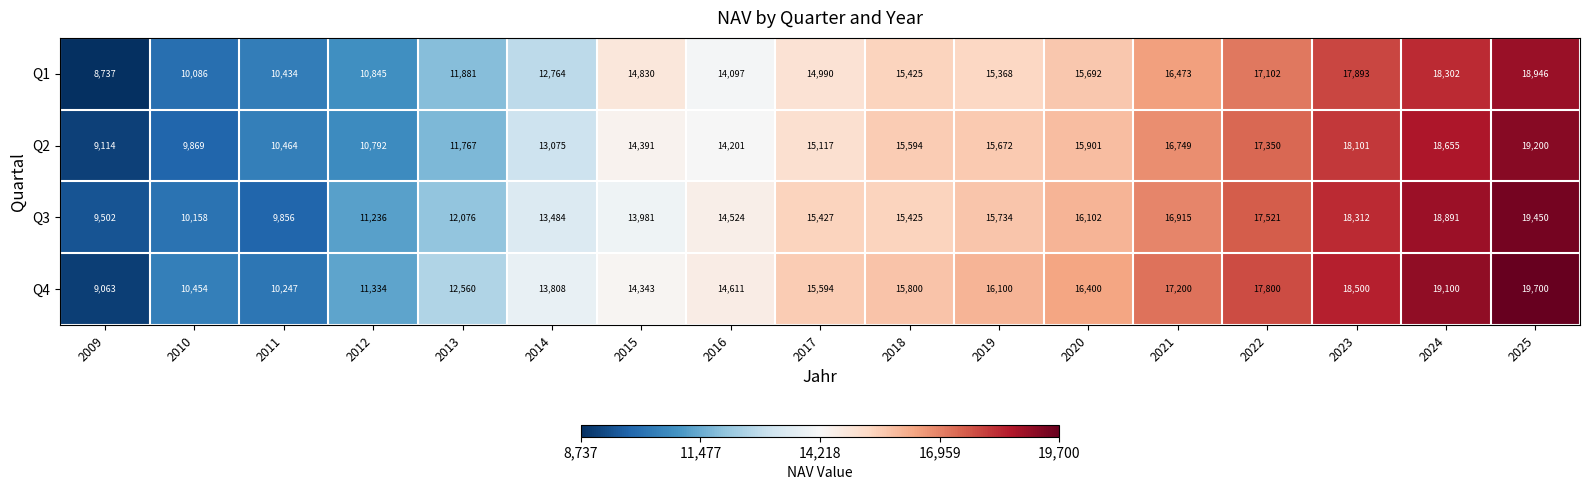

The Q3 series shows 17521 at 2022. True or false?

True